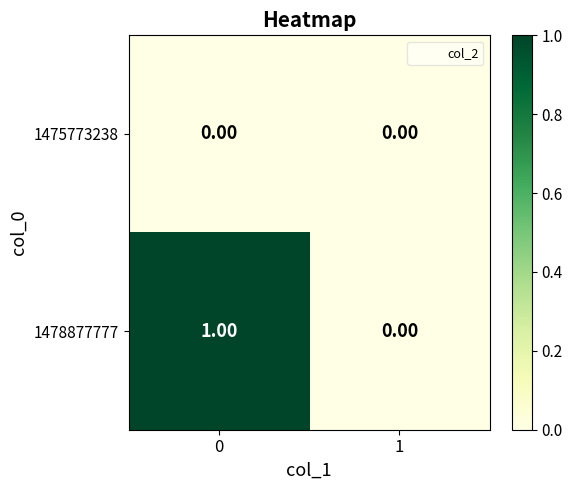

Rank the series by their average value, from lowest to highest.

1475773238, 1478877777